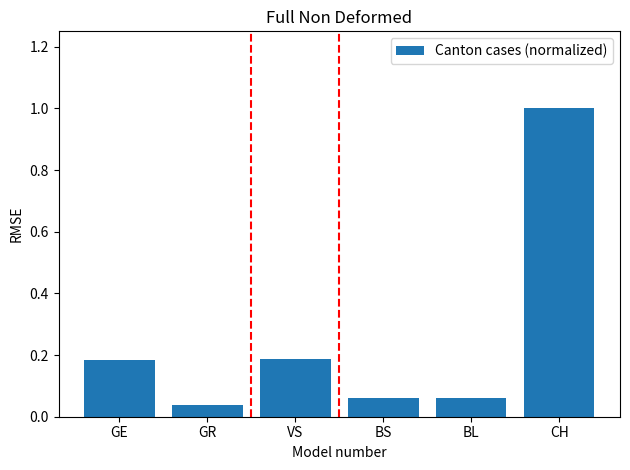

What is the sum of all values?

1.5